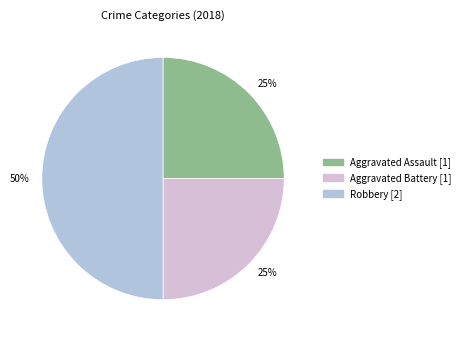

Count the number of slices in the pie.

3